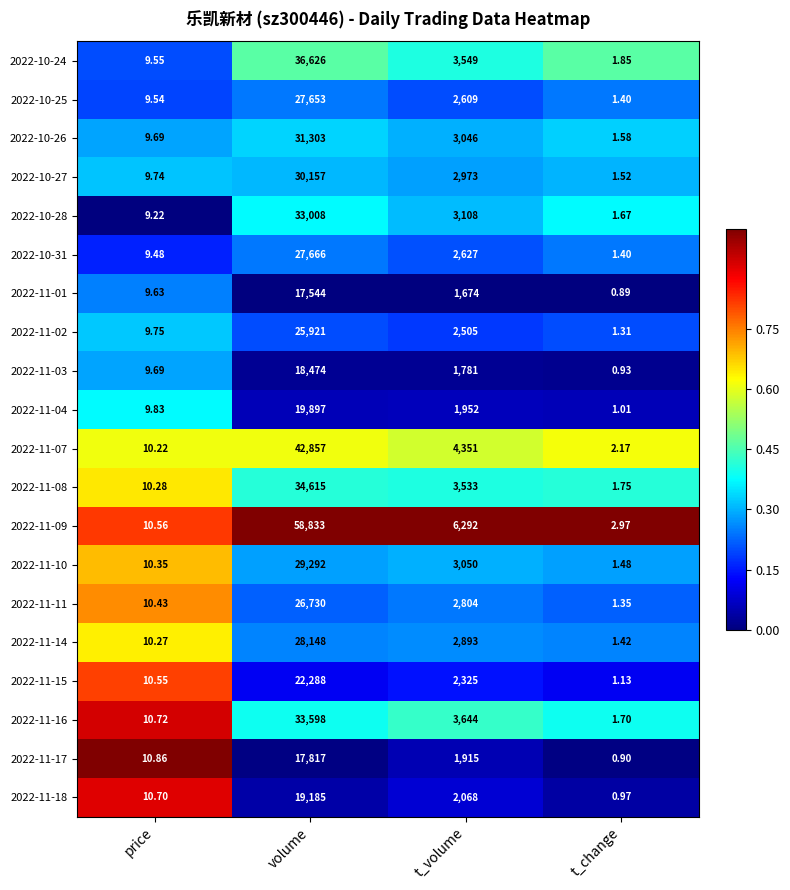

Between price and t_volume, which series saw the biggest shift?

2022-11-09